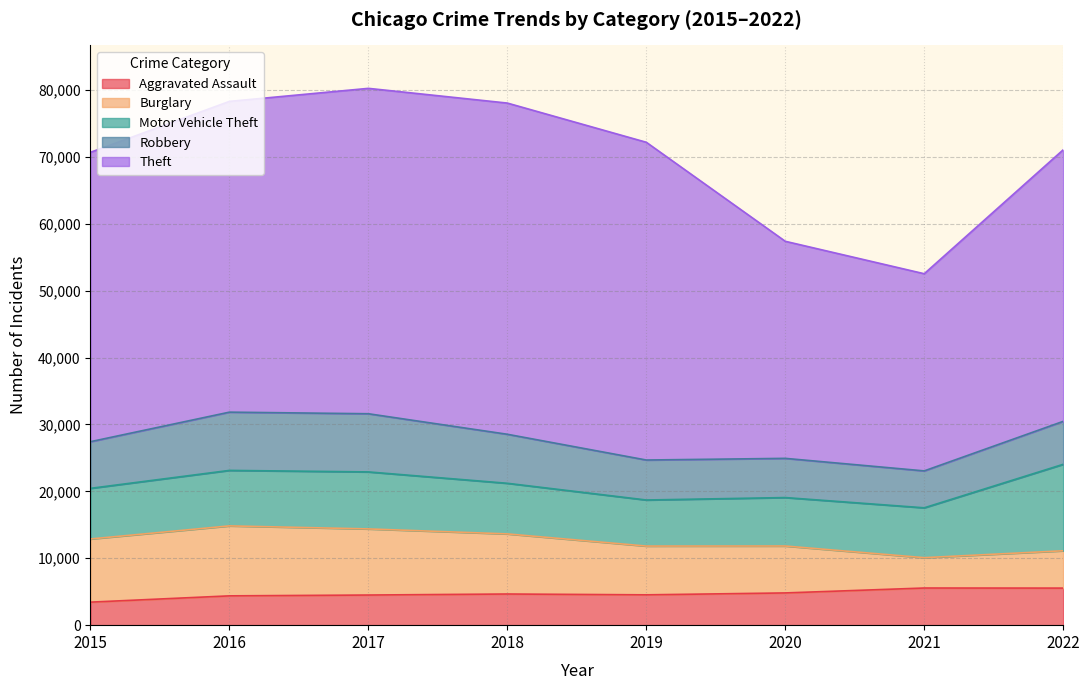

What is the difference between the maximum and minimum values in the Aggravated Assault series?

2111